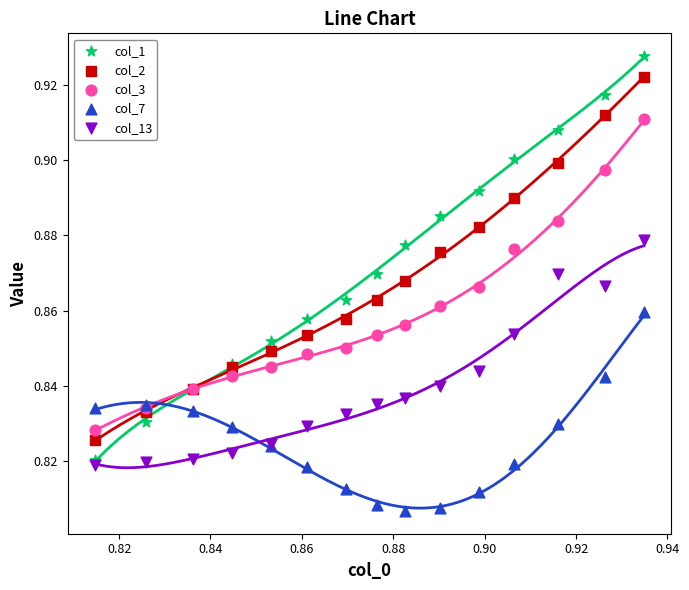

Which series contains the highest Y value?

col_1